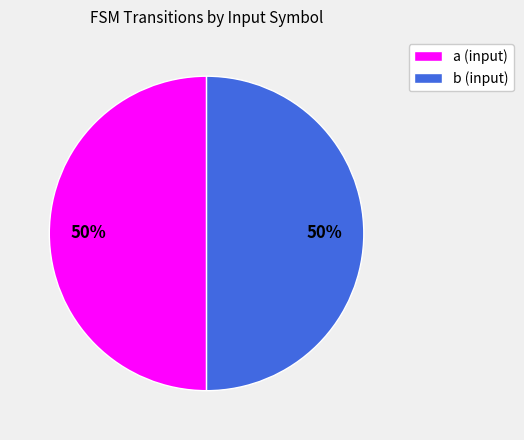

To the nearest percent, what is the combined percentage of b and a?

100%